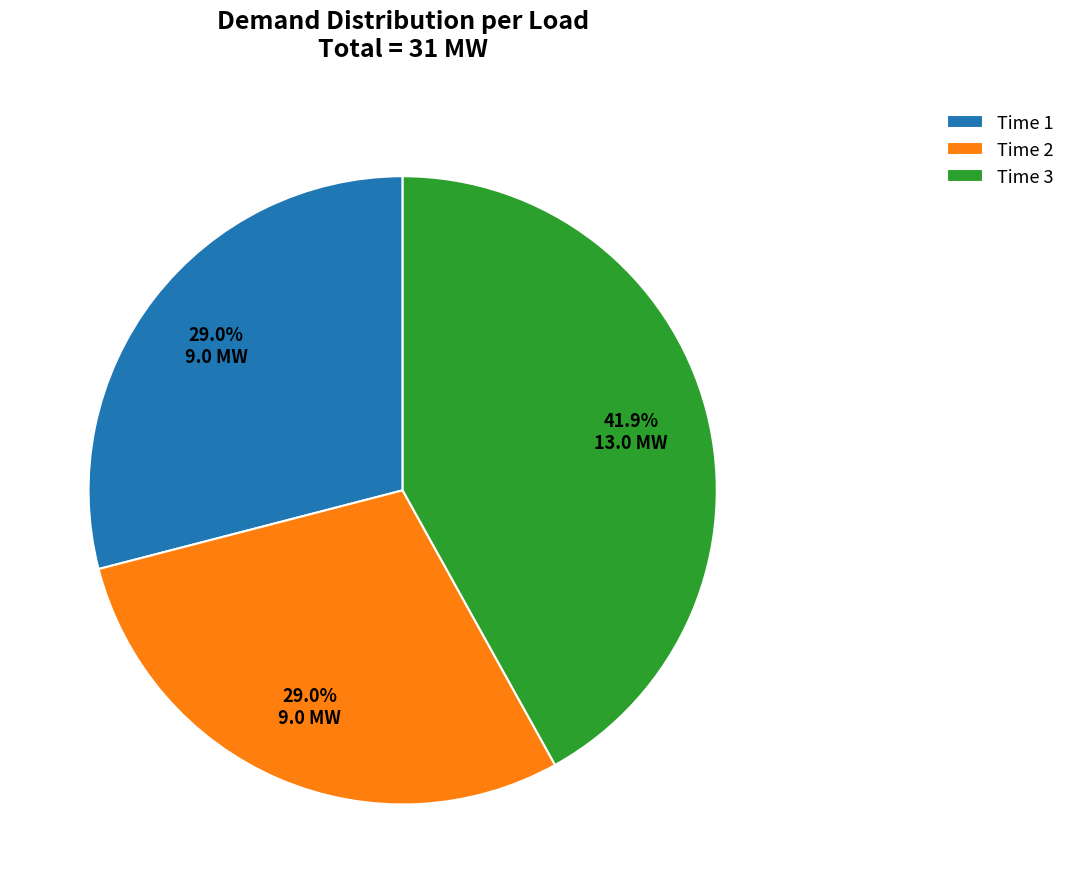

To the nearest percent, what is the average slice percentage?

33%